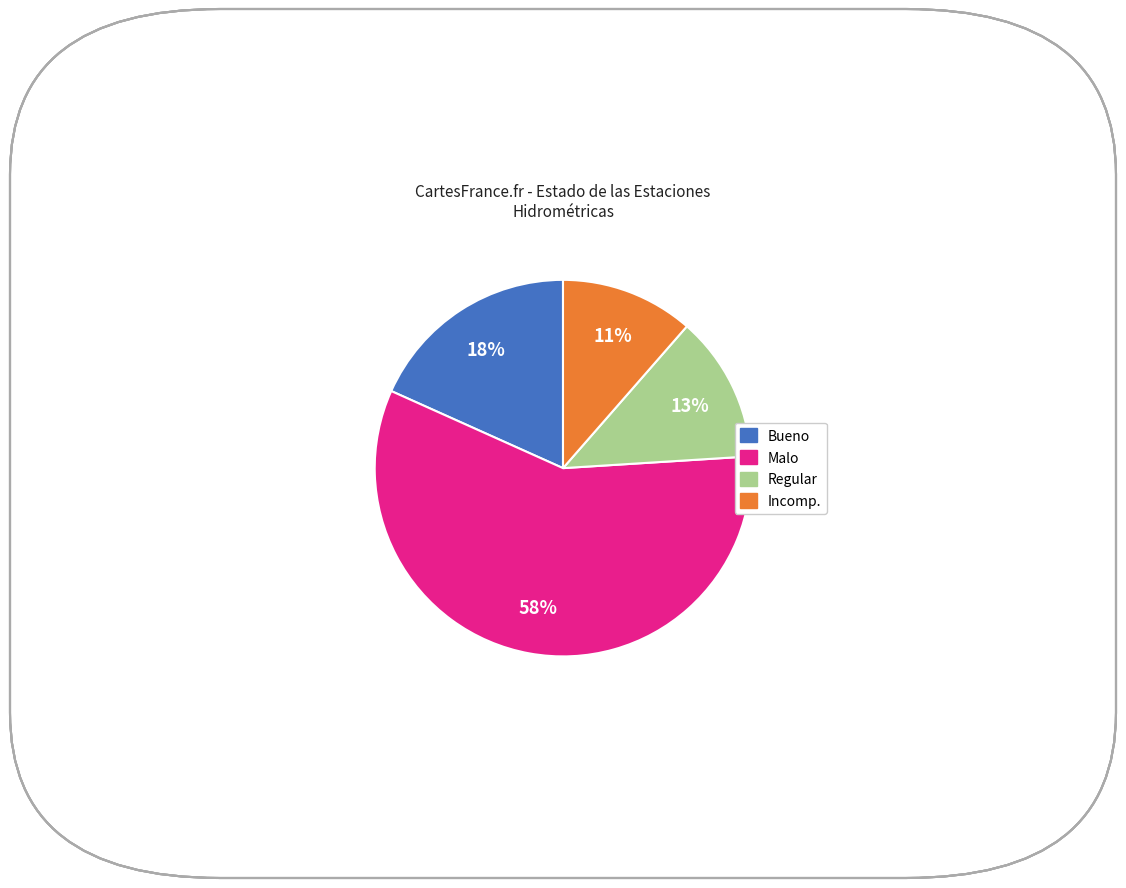

Which has a higher value, Regular or Malo?

Malo